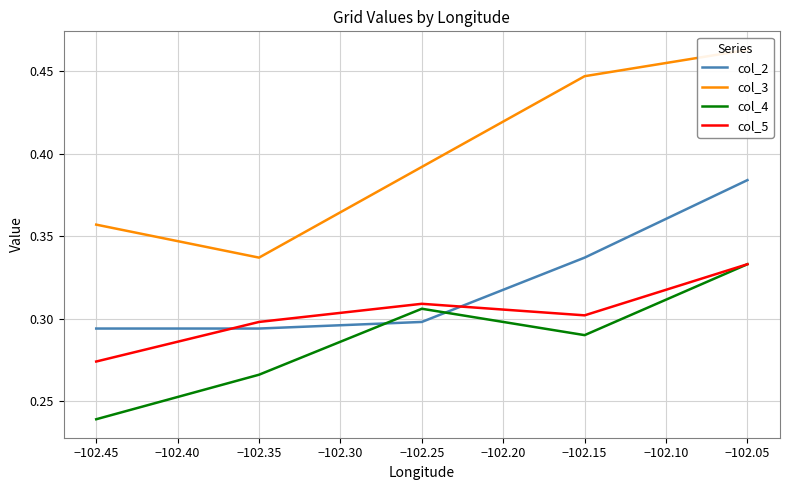

Rank the categories by col_4 value from highest to lowest.

−102.05, −102.25, −102.15, −102.35, −102.45